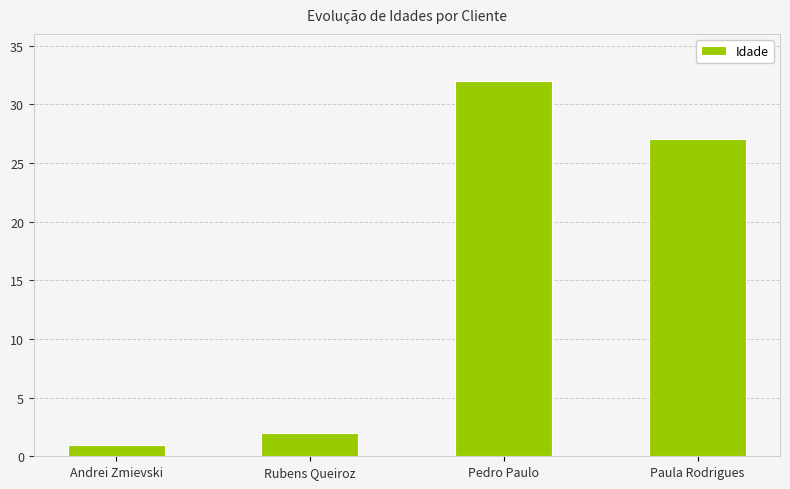

Where is the data nearest to the value 16?

Paula Rodrigues